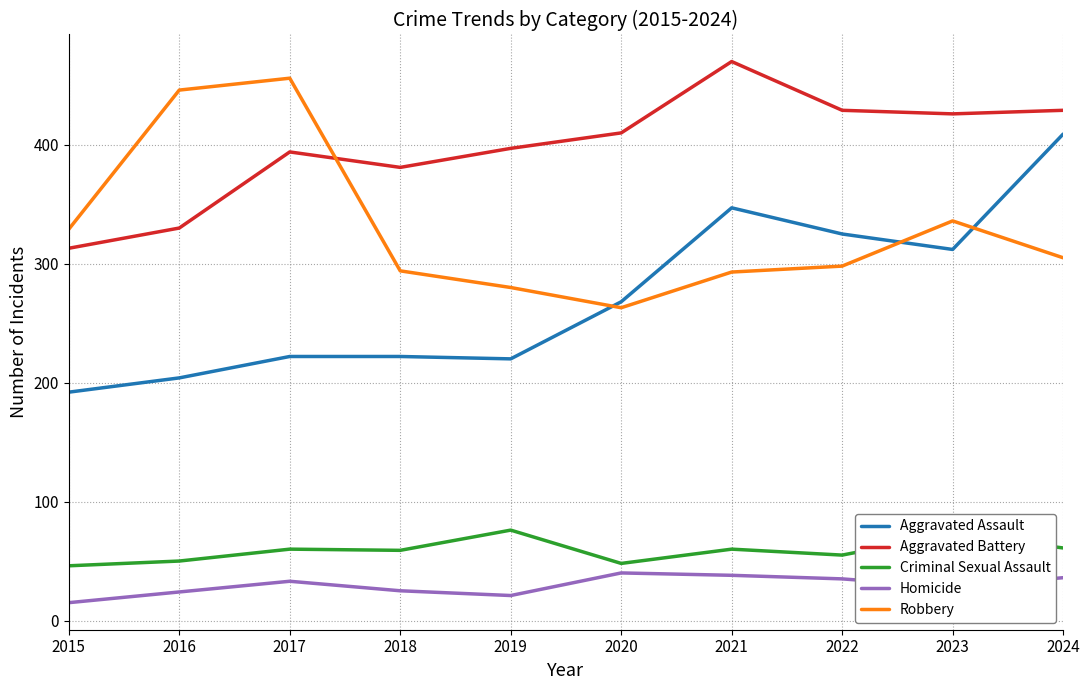

At which label is Robbery closest to 359?

2023